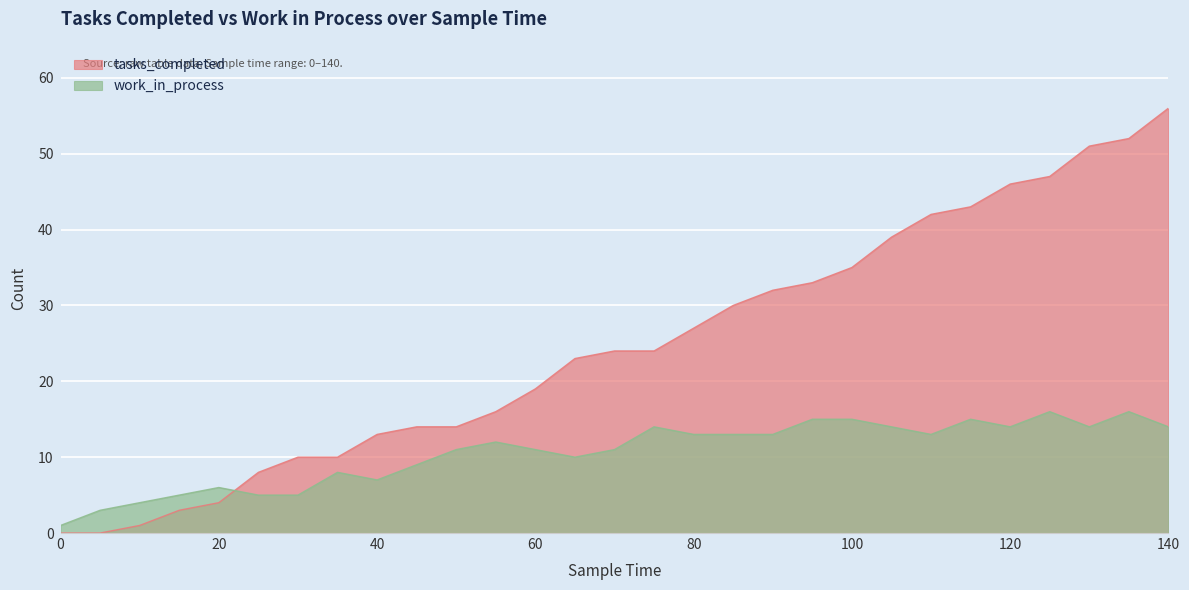

What is the greatest value displayed?

56